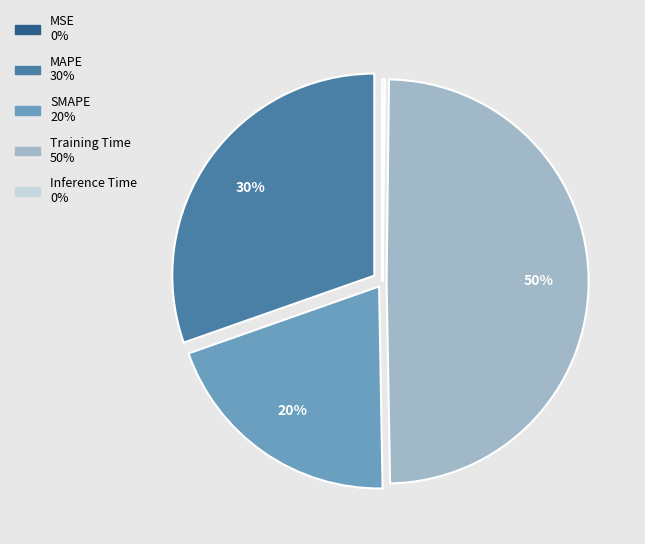

Which slice is the largest?

Training Time